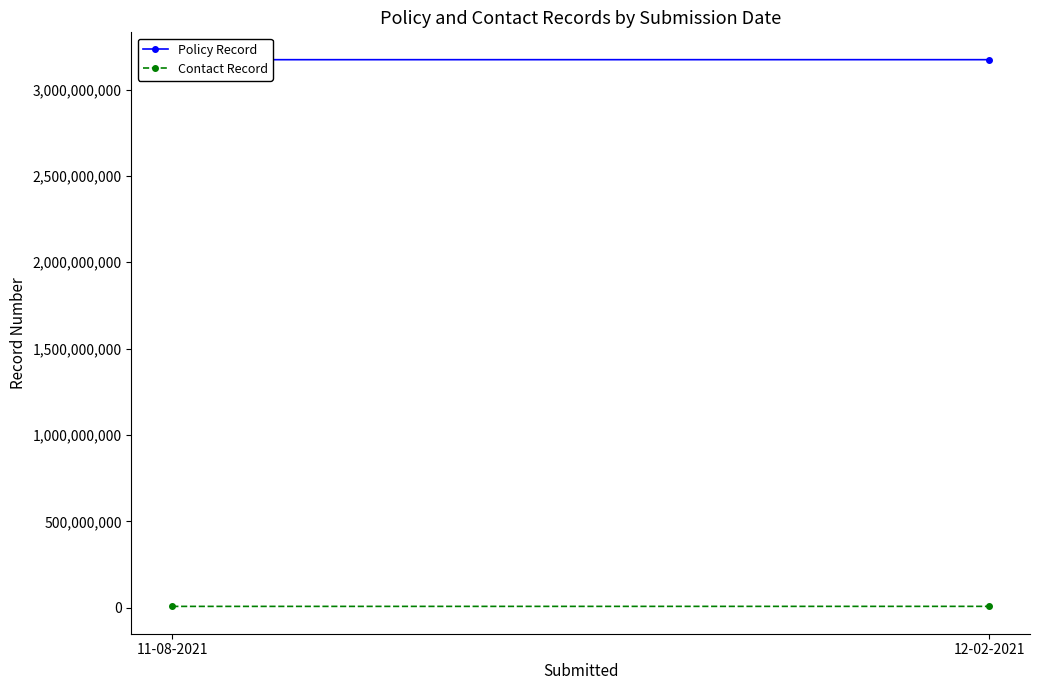

How many Policy Record values are between 3172637095 and 3172751149?

2